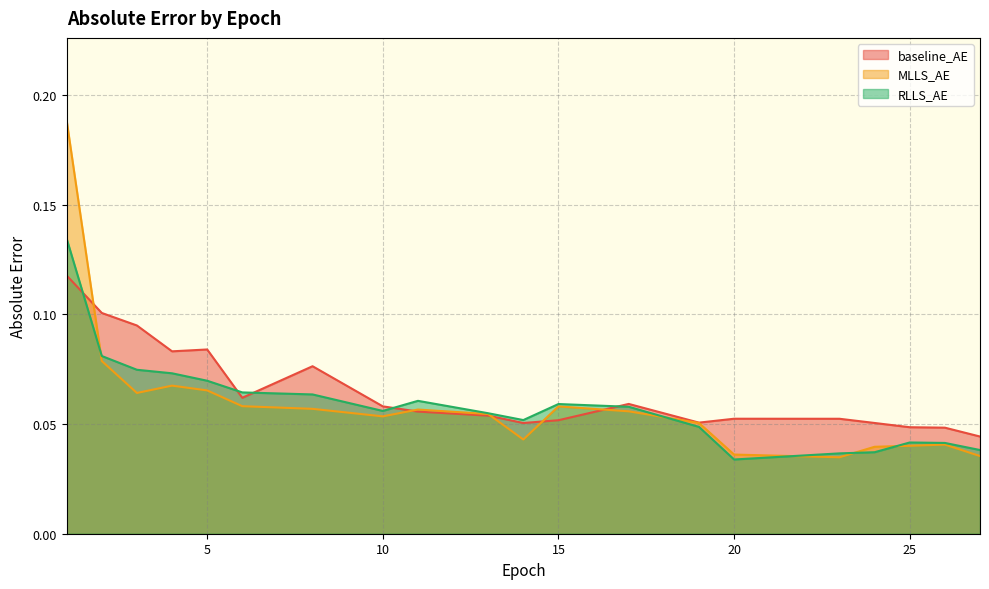

Count the RLLS_AE values in the range 0 to 1.

20